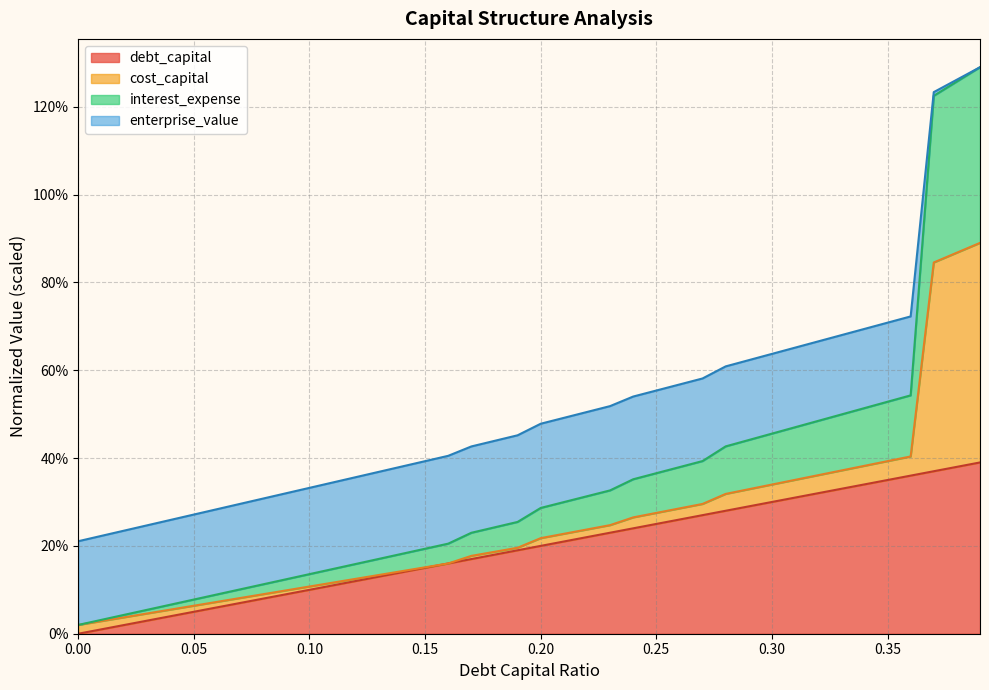

Reading right to left, extract all data points from this chart.

debt_capital: 39.0	38.0	37.0	36.0	35.0	34.0	33.0	32.0	31.0	30.0	29.0	28.0	27.0	26.0	25.0	24.0	23.0	22.0	21.0	20.0	19.0	18.0	17.0	16.0	15.0	14.0	13.0	12.0	11.0	10.0	9.0	8.0	7.0	6.0	5.0	4.0	3.0	2.0	1.0	0.0
interest_expense: 129.0	125.7	122.5	54.3	52.8	51.4	49.9	48.5	47.0	45.6	44.1	42.7	39.3	37.9	36.6	35.2	32.6	31.3	30.0	28.6	25.5	24.2	23.0	20.5	19.4	18.2	17.0	15.9	14.7	13.6	12.4	11.3	10.1	8.9	7.8	6.6	5.5	4.3	3.2	2.0